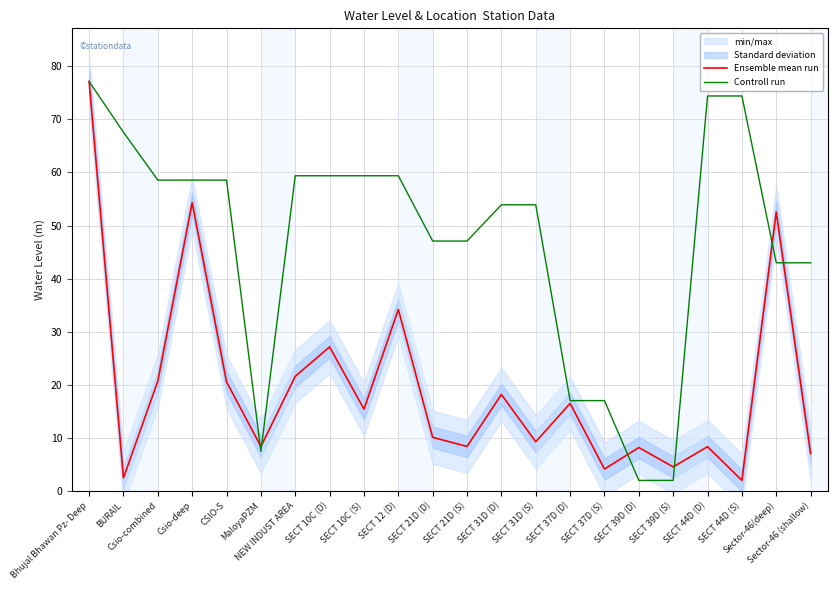

List the series in order of their overall mean, lowest first.

Ensemble mean run, Controll run